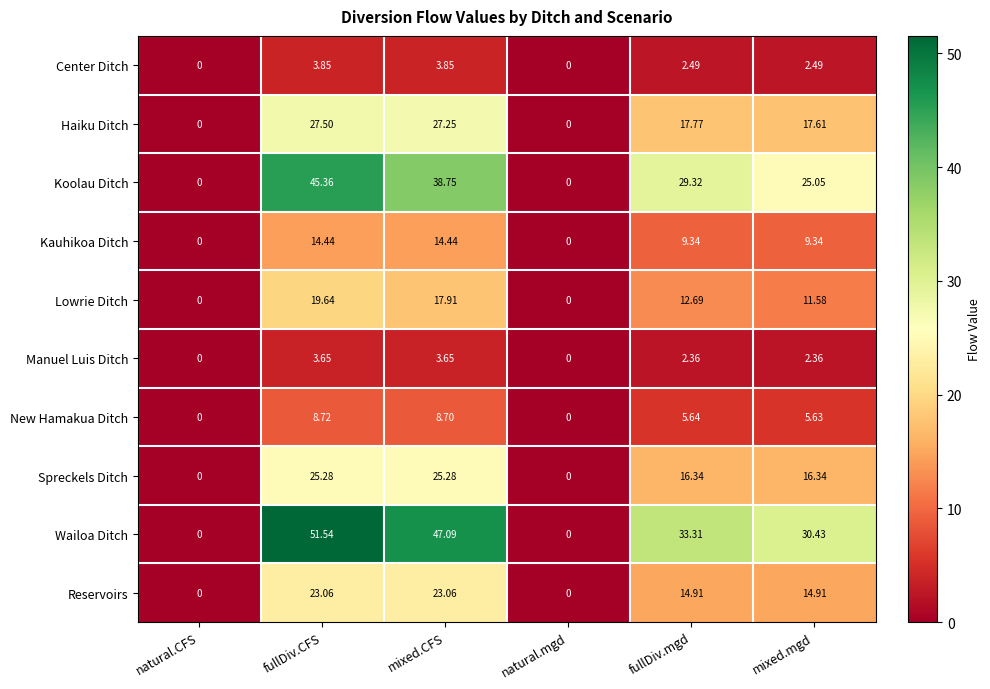

Count the number of categories in the chart.

6